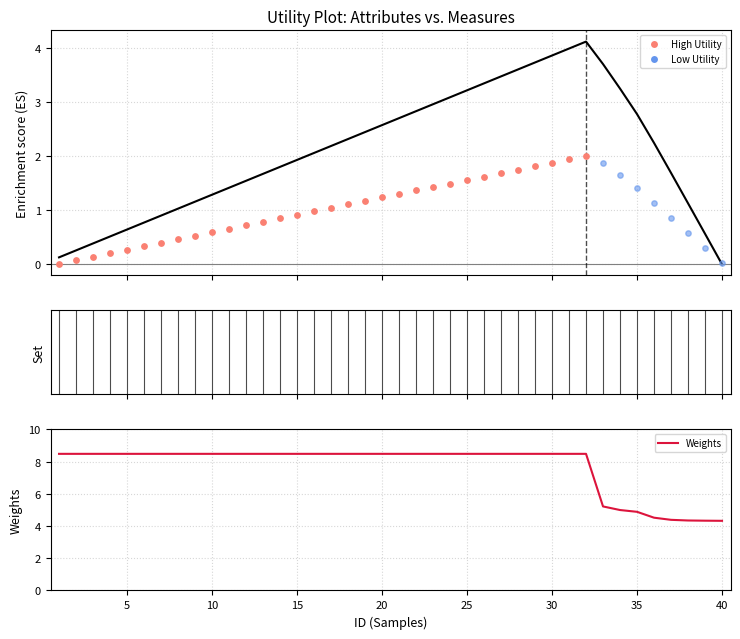

Which series reaches the minimum Y coordinate?

Enrichment Score